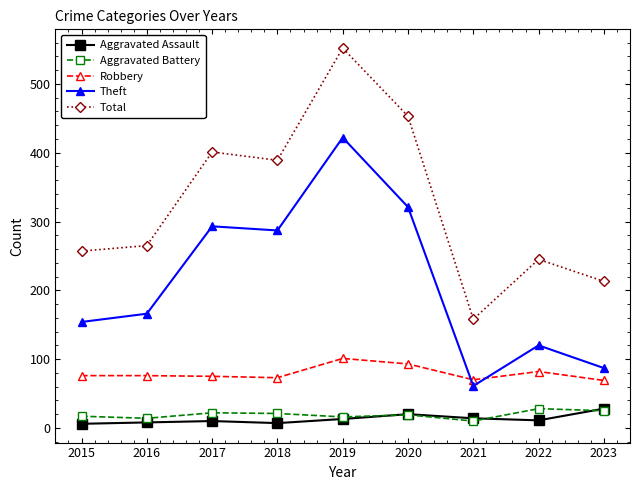

At how many categories does at least one series exceed 275?

4